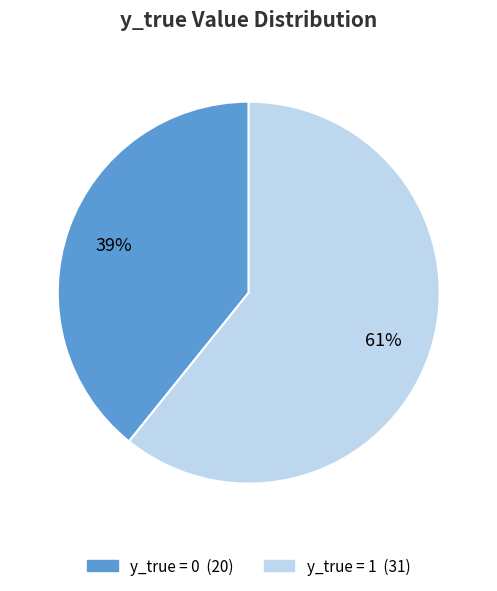

Does any single category account for the majority?

Yes